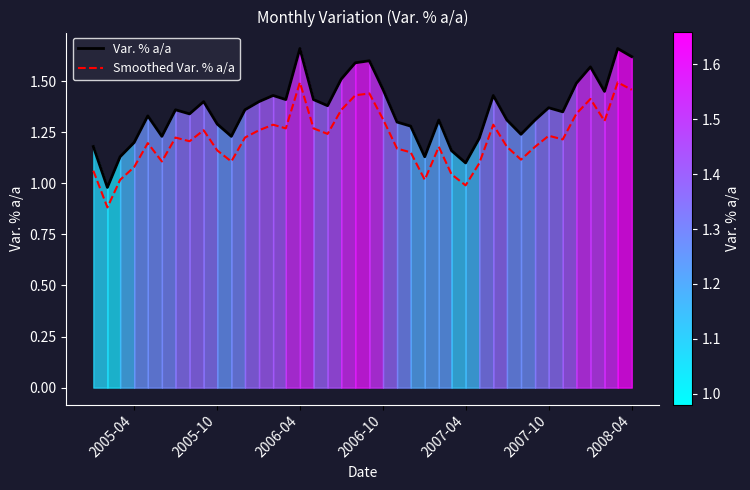

True or false: Smoothed Var. % a/a and Var. % a/a cross at least once.

False